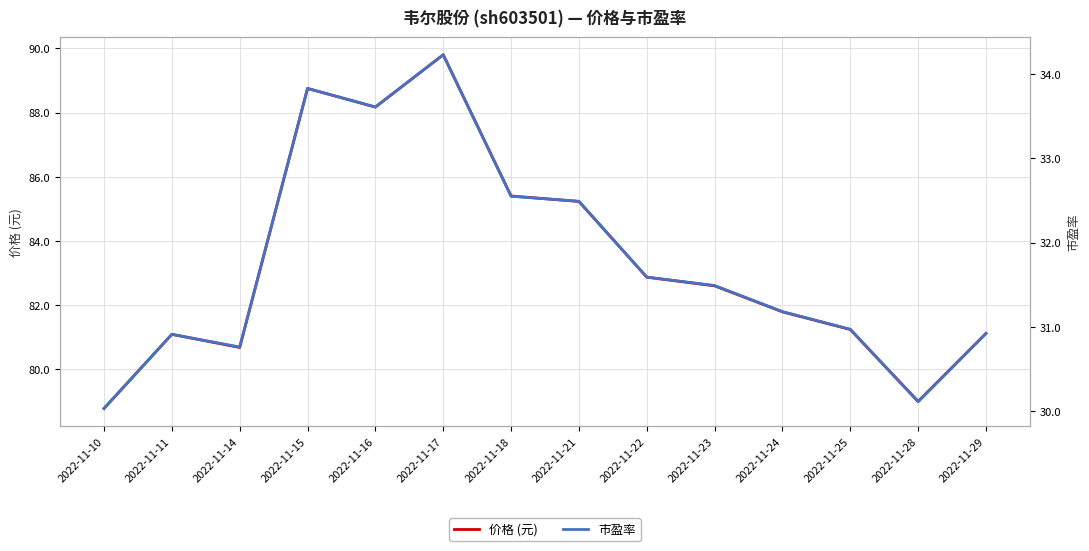

At which label does 市盈率 reach its minimum?

2022-11-10